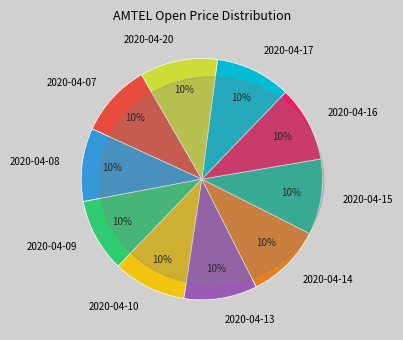

How many slices are in this pie chart?

10